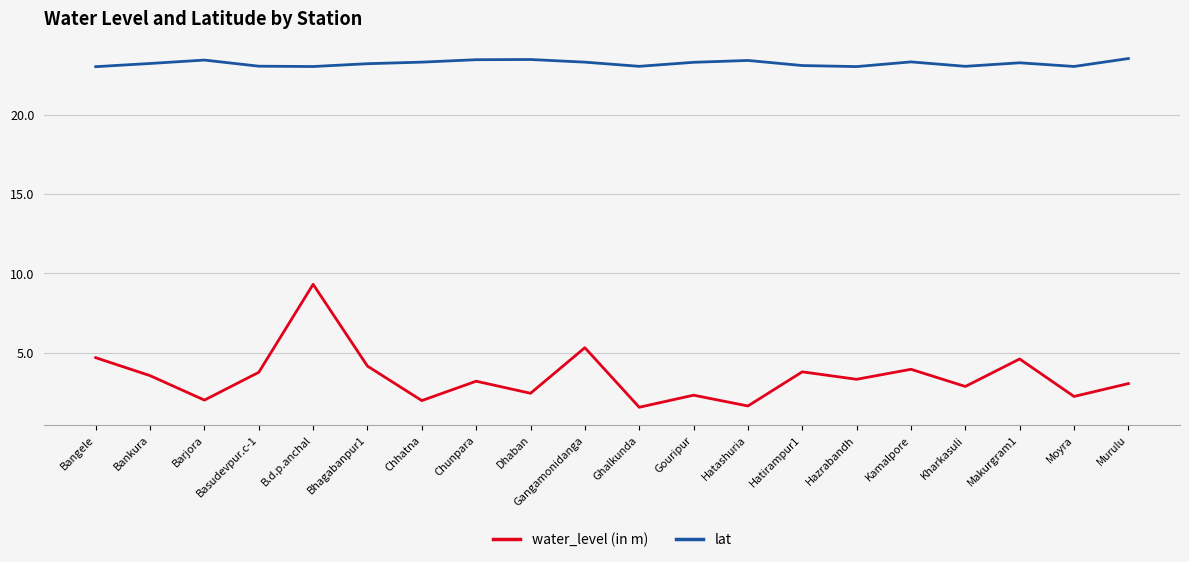

Does the chart have visible grid lines?

Yes